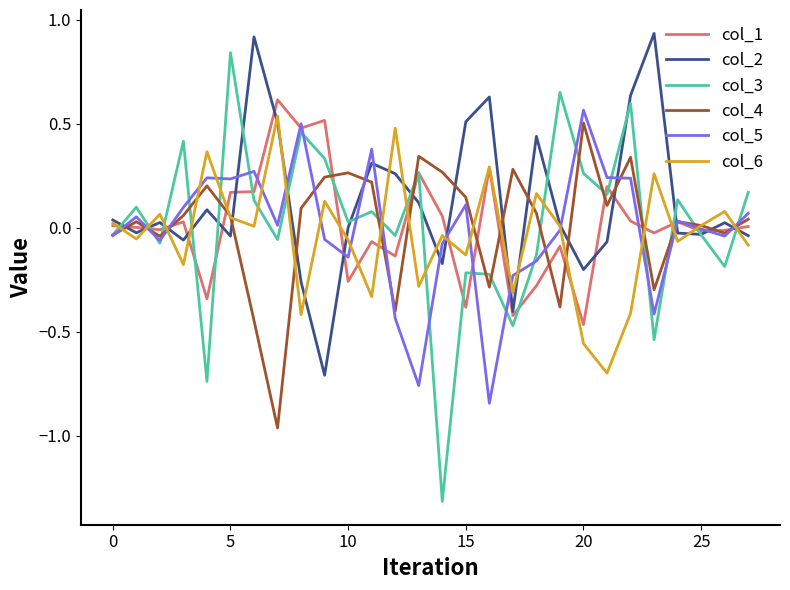

What is the lowest value of the col_3 series?

-1.3